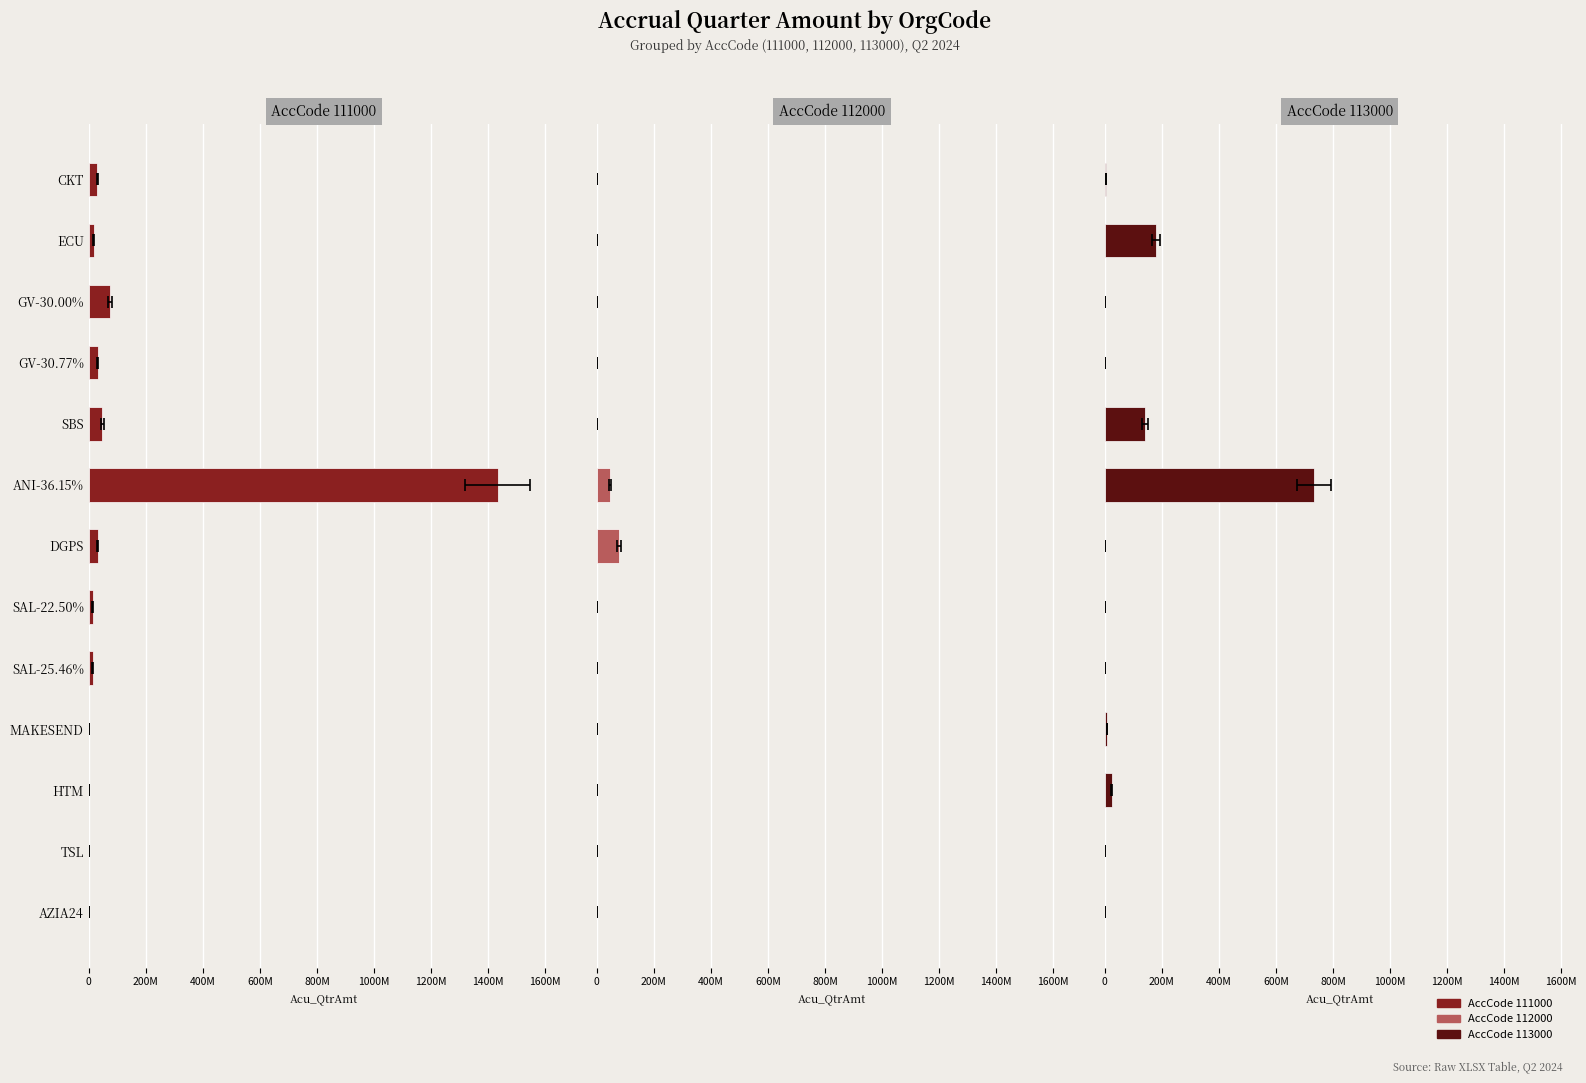

List the labels in order of 111000 value, largest first.

ANI-36.15%, GV-30.00%, SBS, DGPS, GV-30.77%, CKT, ECU, SAL-22.50%, SAL-25.46%, AZIA24, HTM, TSL, MAKESEND